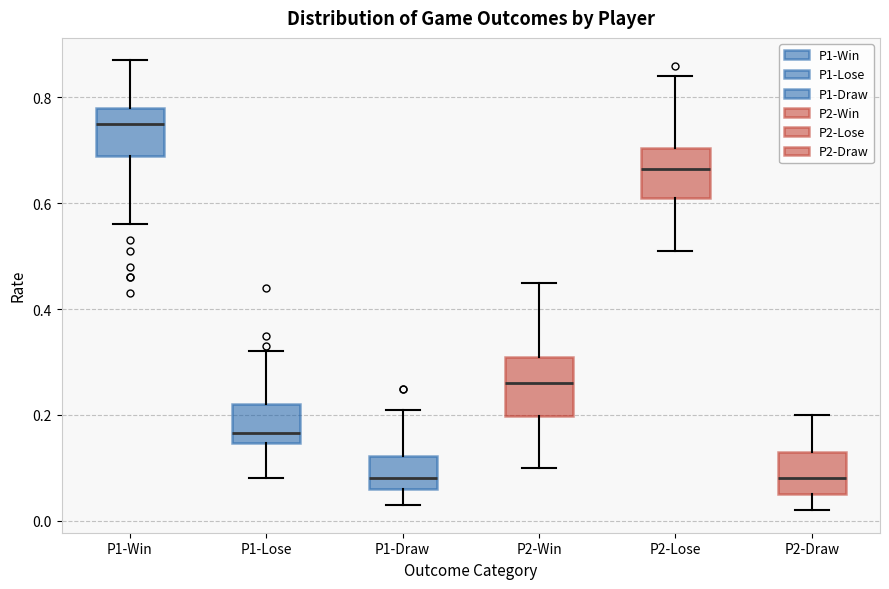

Reading left to right, transcribe this box plot: for each box, give where its median line is, the range the box spans, and where its two whiskers end, as read against the y-axis. The values are not printed on the chart, so give them approximately, as read against the axis.

P1-Win: median 0.76, box 0.70 to 0.78, whiskers 0.56 to 0.88
P1-Lose: median 0.16, box 0.14 to 0.22, whiskers 0.08 to 0.32
P1-Draw: median 0.08, box 0.06 to 0.12, whiskers 0.04 to 0.22
P2-Win: median 0.26, box 0.20 to 0.32, whiskers 0.10 to 0.46
P2-Lose: median 0.66, box 0.62 to 0.70, whiskers 0.52 to 0.84
P2-Draw: median 0.08, box 0.06 to 0.14, whiskers 0.02 to 0.20